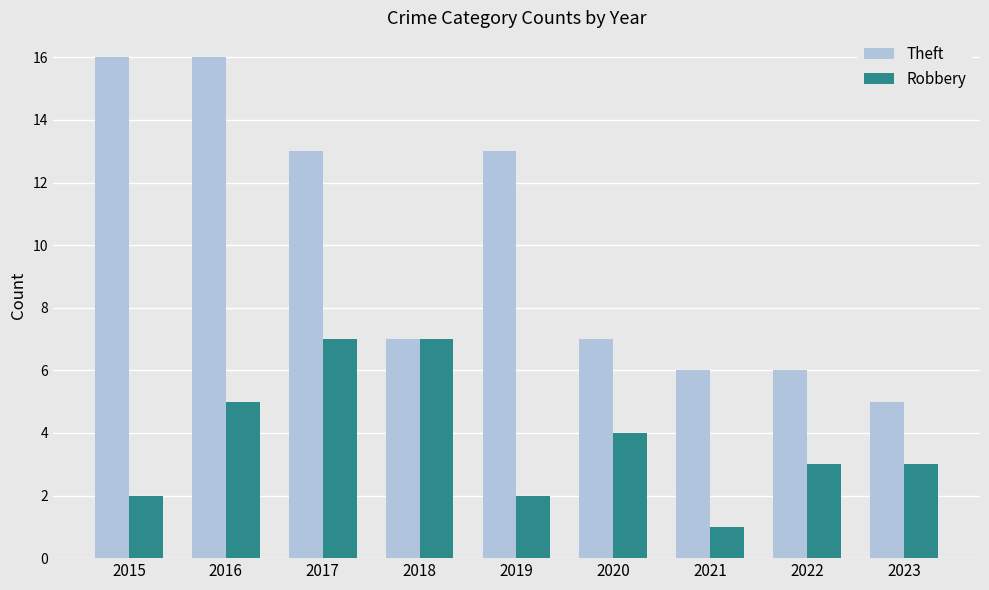

Rank the series by their average value, from lowest to highest.

Robbery, Theft